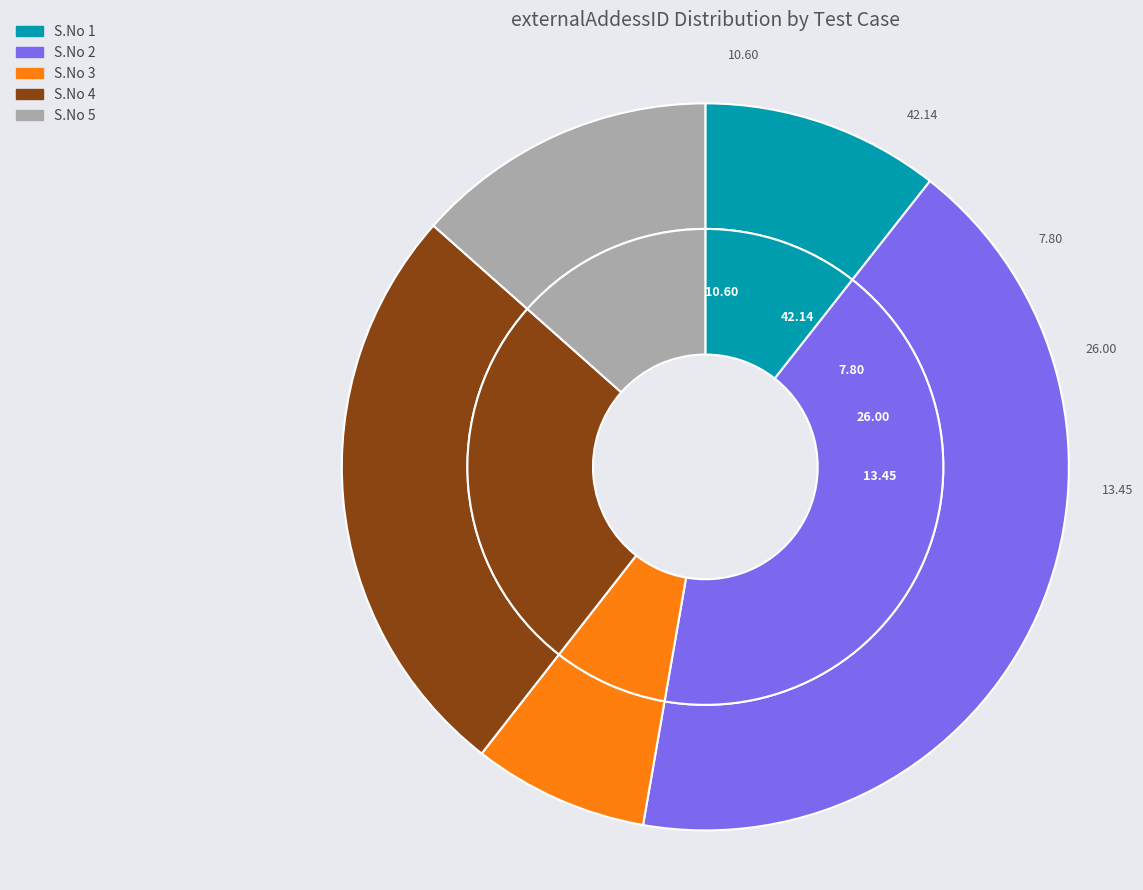

Rank the categories by value from lowest to highest.

3, 1, 5, 4, 2